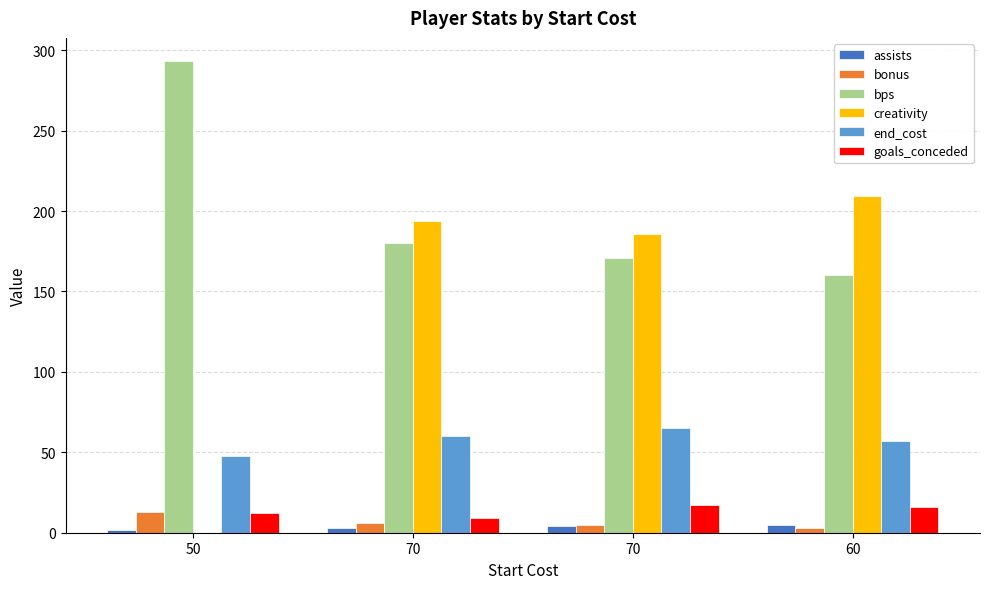

What value does the assists series have at 70?

3.0